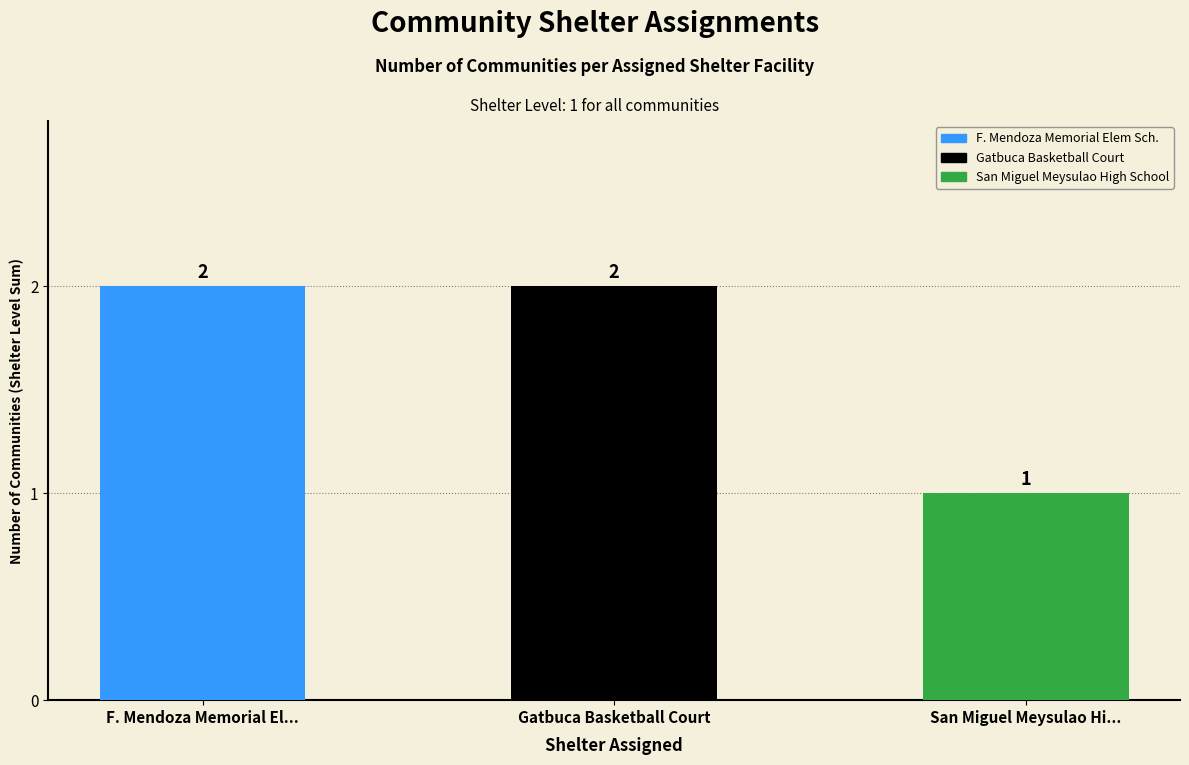

Reading left to right, transcribe all the data shown in this chart.

2	2	1